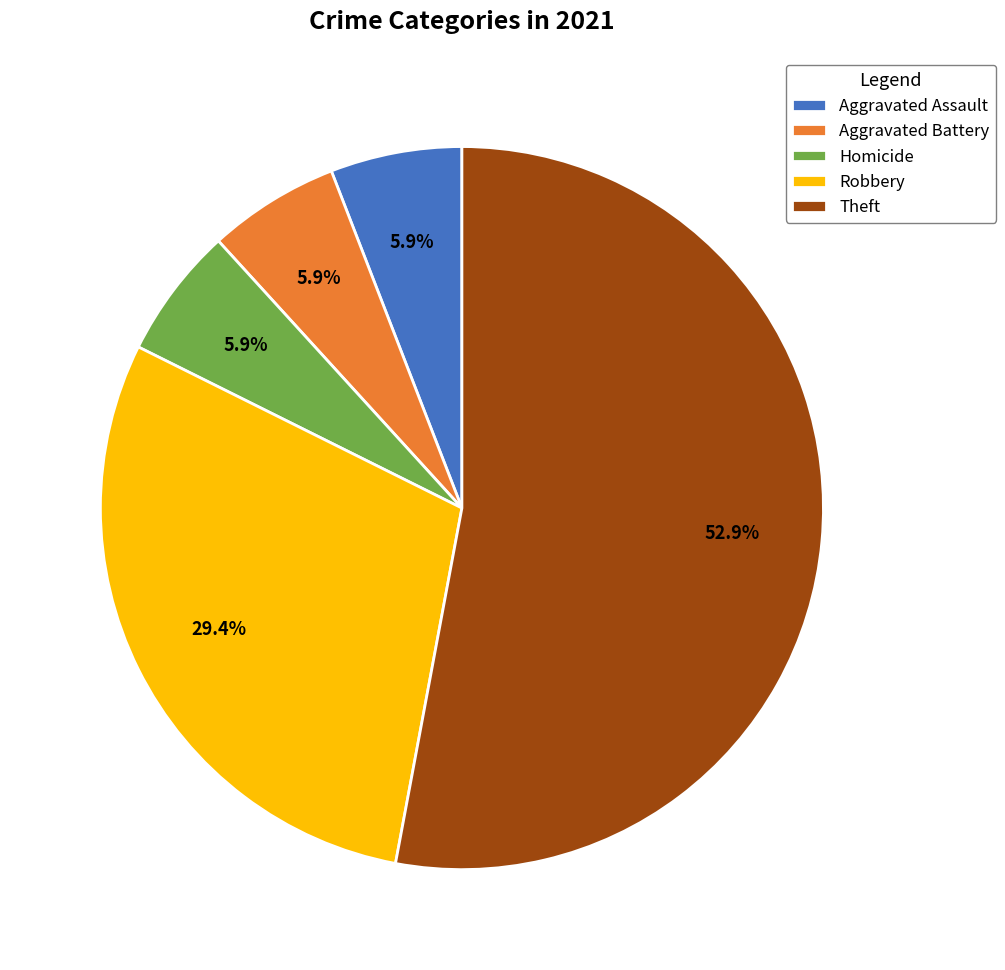

Which has a higher value, Aggravated Battery or Robbery?

Robbery